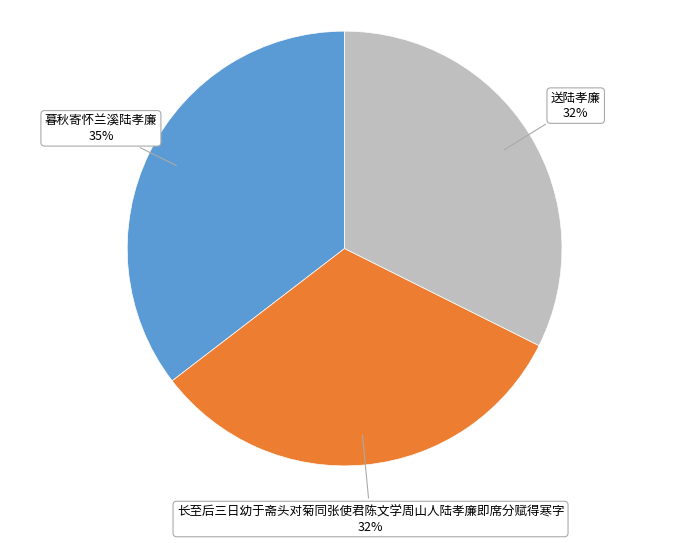

Is there any slice that represents more than half of the pie?

No